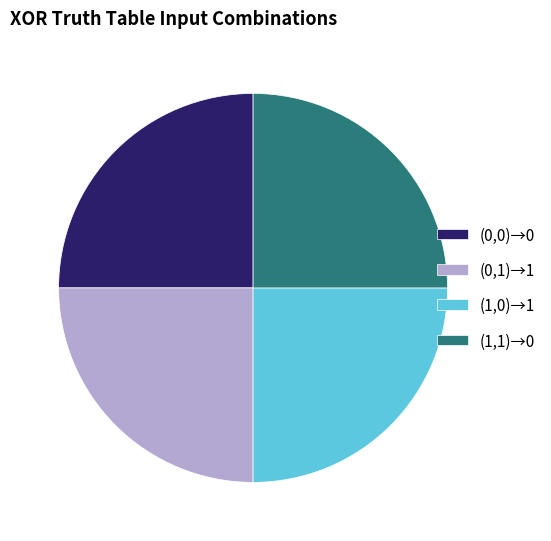

True or false: (0,1)→1 accounts for 39% of the total.

False